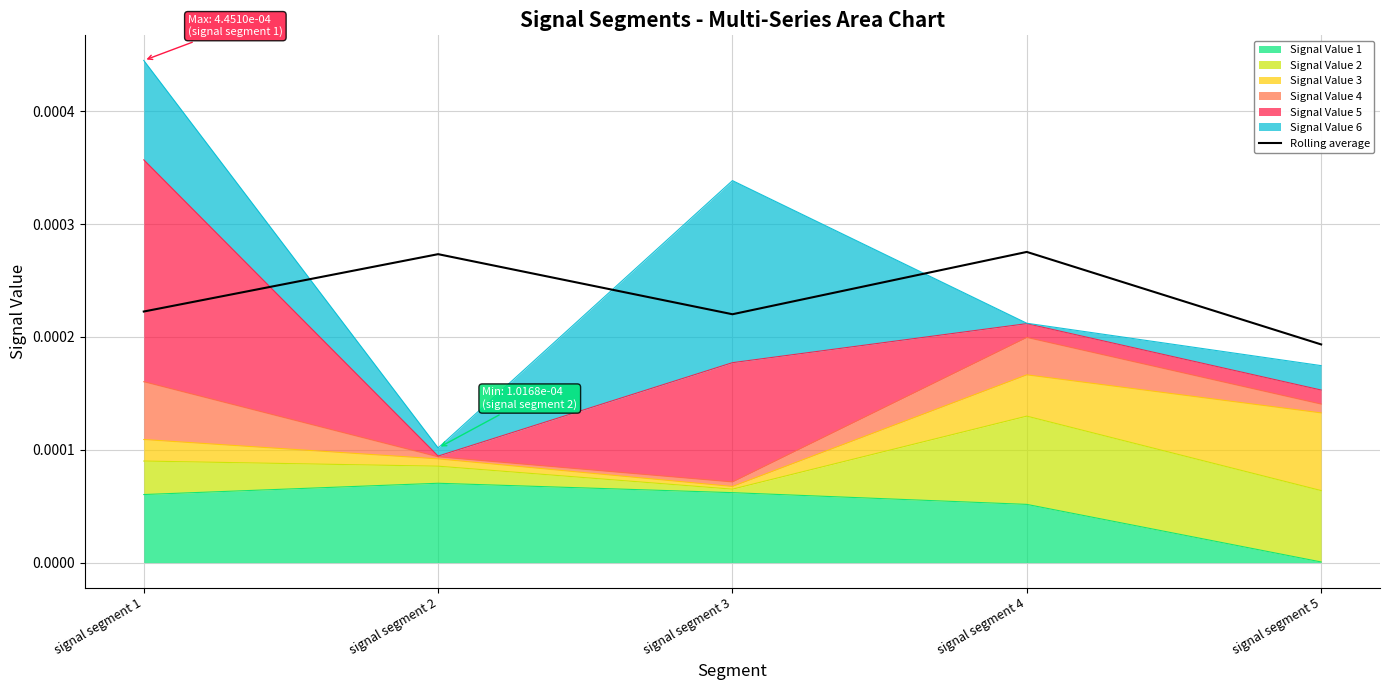

At which label is the value closest to 0?

signal segment 5